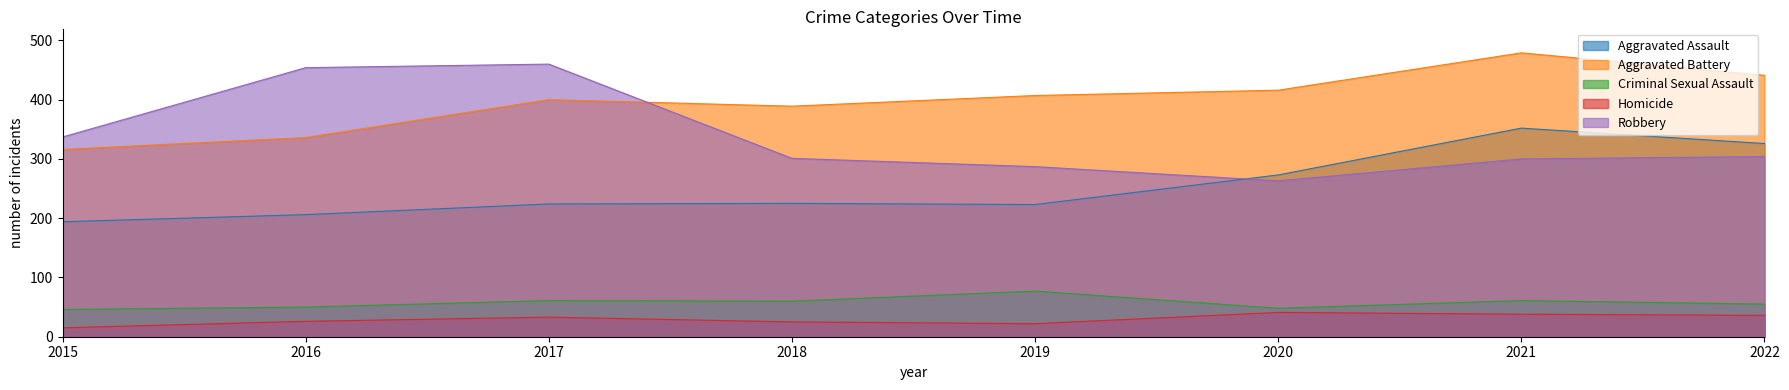

At how many categories does at least one series exceed 132?

8